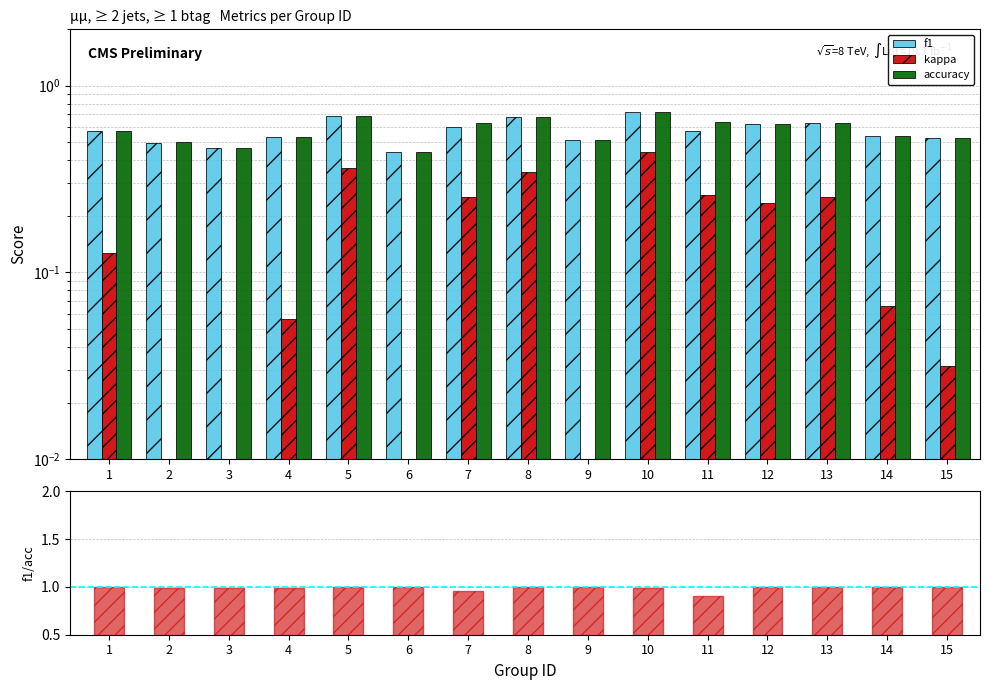

Which series has the largest total across all categories?

f1/accuracy